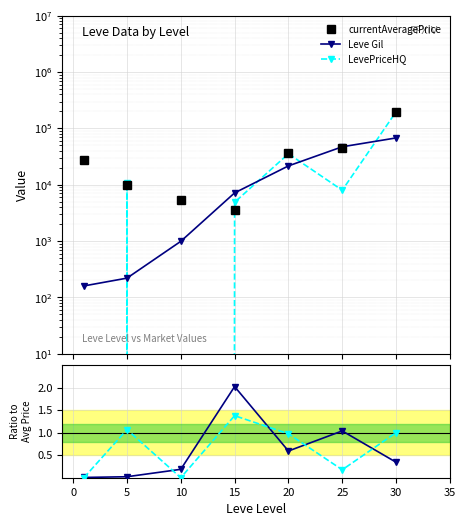

Which series changed the most between 5 and 20?

currentAveragePrice